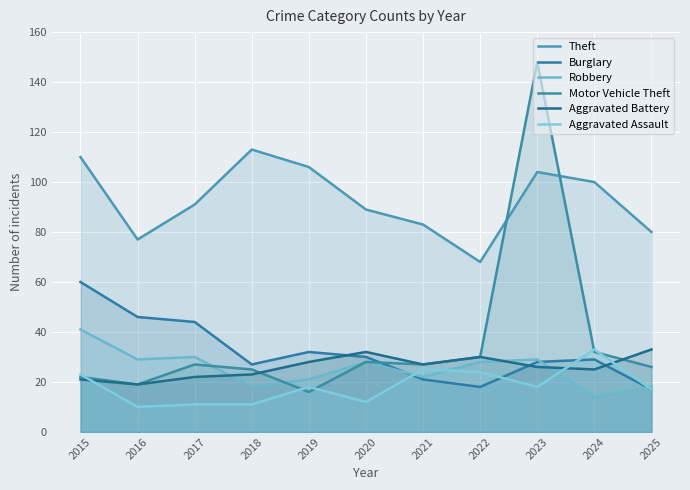

Reading left to right, list all the values displayed in this chart.

Theft: 110	77	91	113	106	89	83	68	104	100	80
Burglary: 60	46	44	27	32	30	21	18	28	29	17
Robbery: 41	29	30	18	21	28	22	28	29	14	18
Motor Vehicle Theft: 22	19	27	25	16	28	27	30	148	32	26
Aggravated Battery: 21	19	22	23	28	32	27	30	26	25	33
Aggravated Assault: 23	10	11	11	18	12	25	24	18	33	17